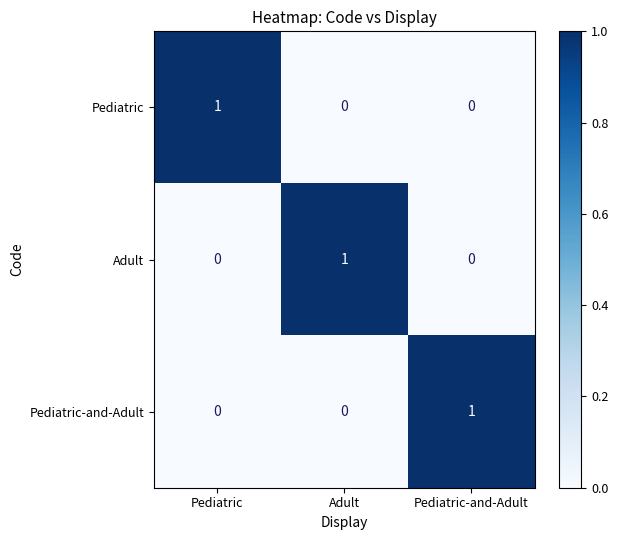

At which label does Pediatric-and-Adult reach its peak?

Pediatric-and-Adult